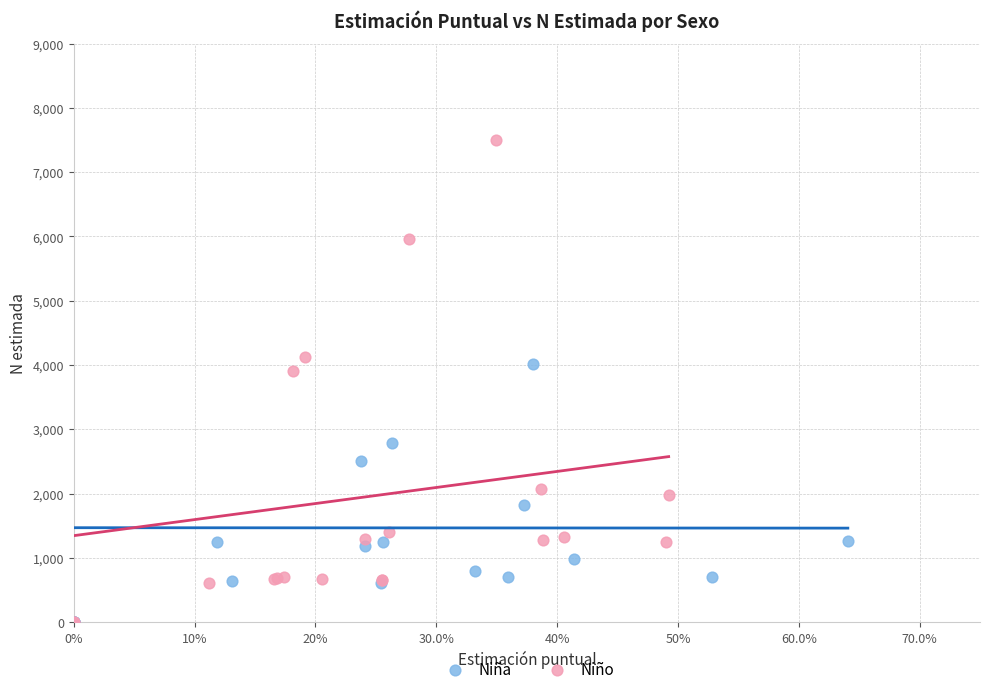

Which series has the widest spread of Y values?

Niño